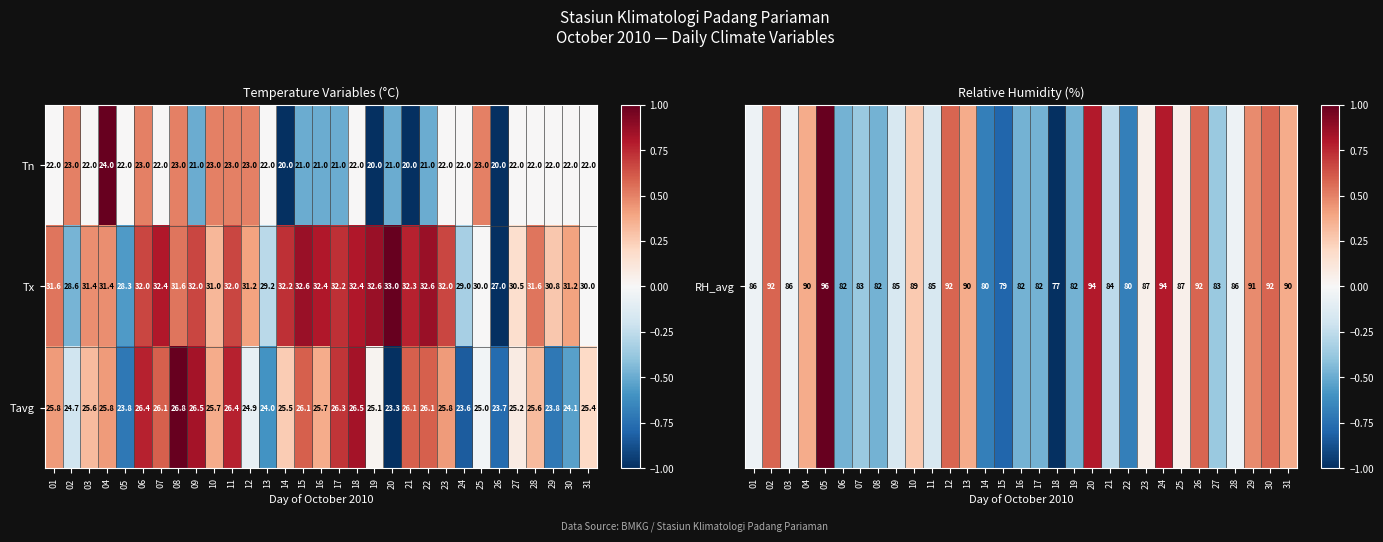

What is the sum of all Tx values?

967.1